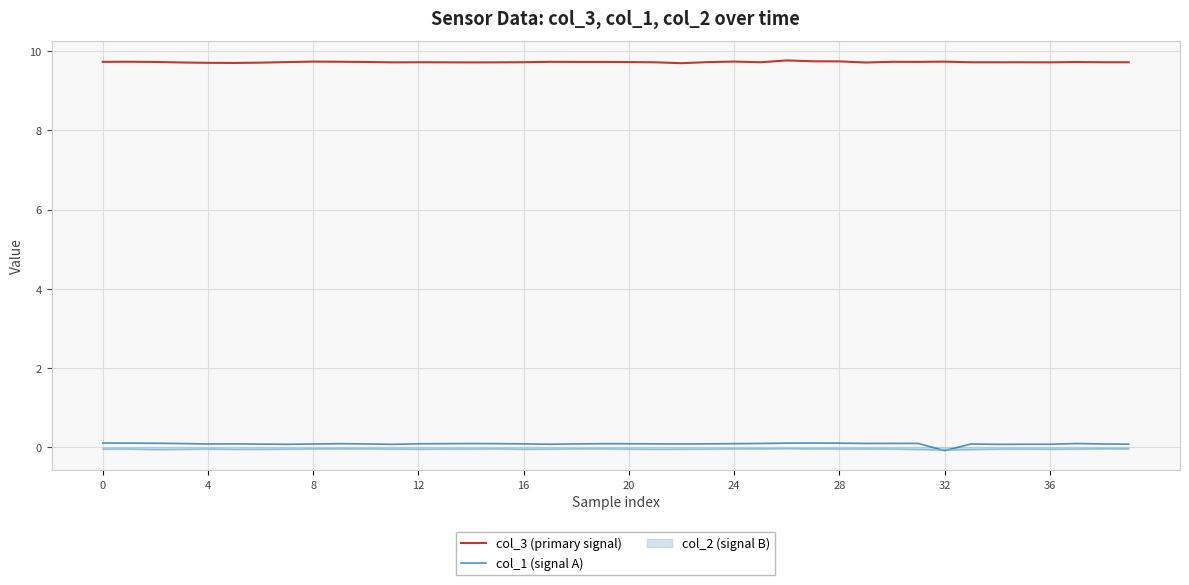

What is the greatest value displayed?

9.8